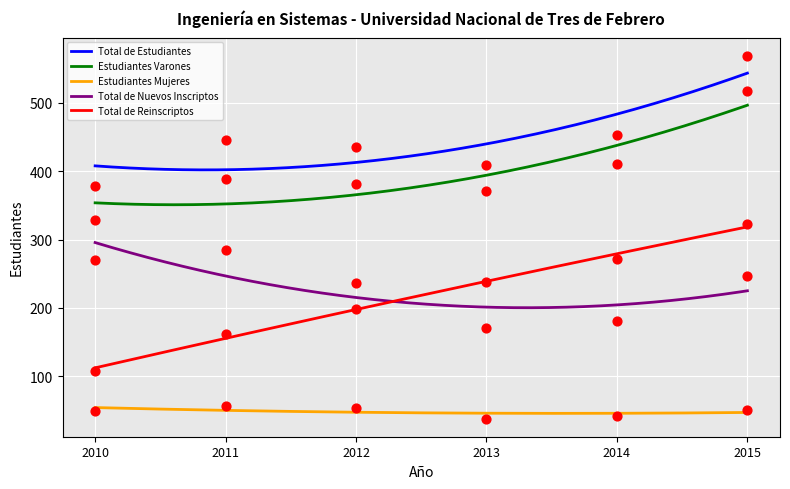

Which series reaches the maximum Y coordinate?

Total de Estudiantes